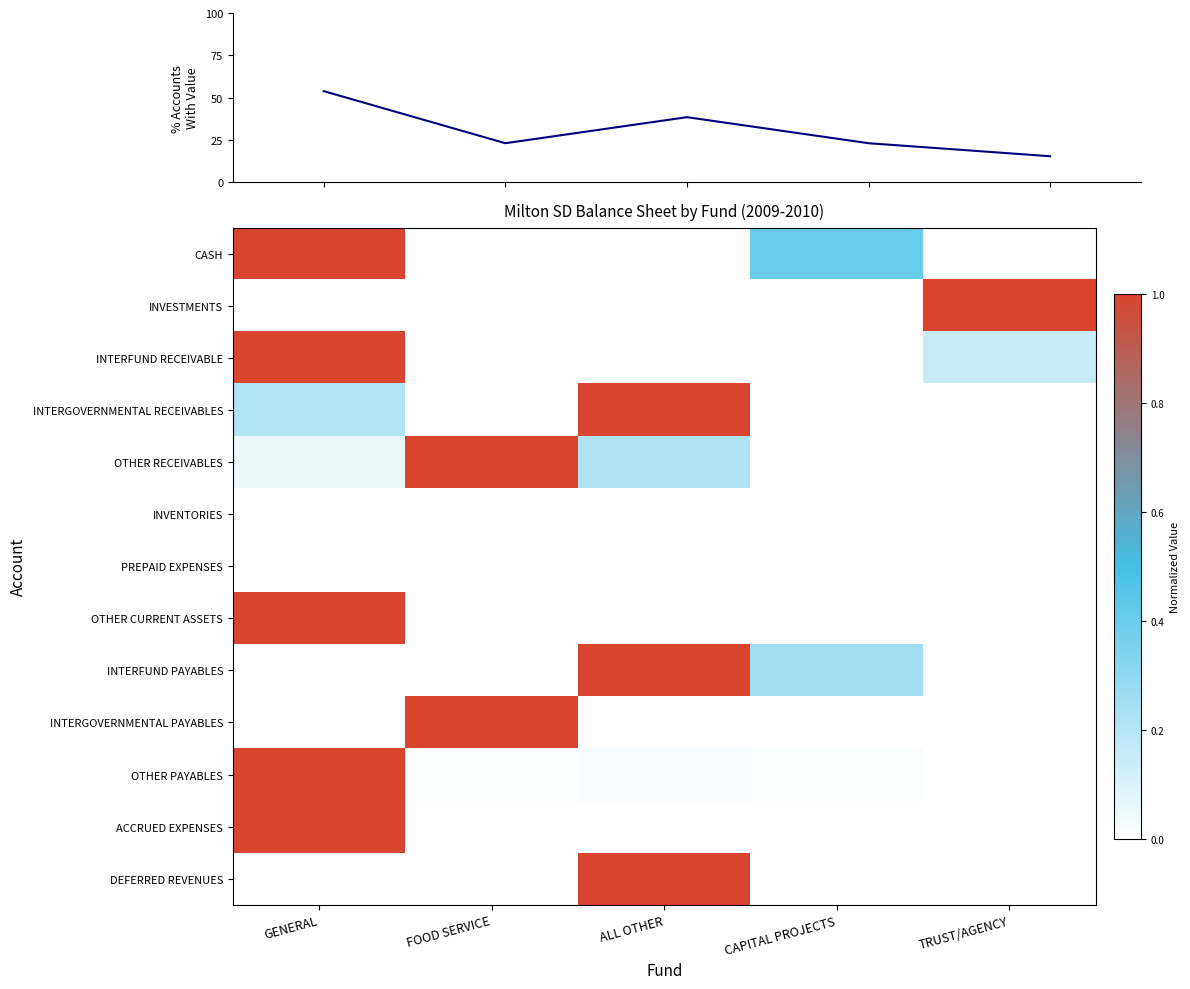

What is the difference between the CASH values at GENERAL and TRUST/AGENCY?

1.0